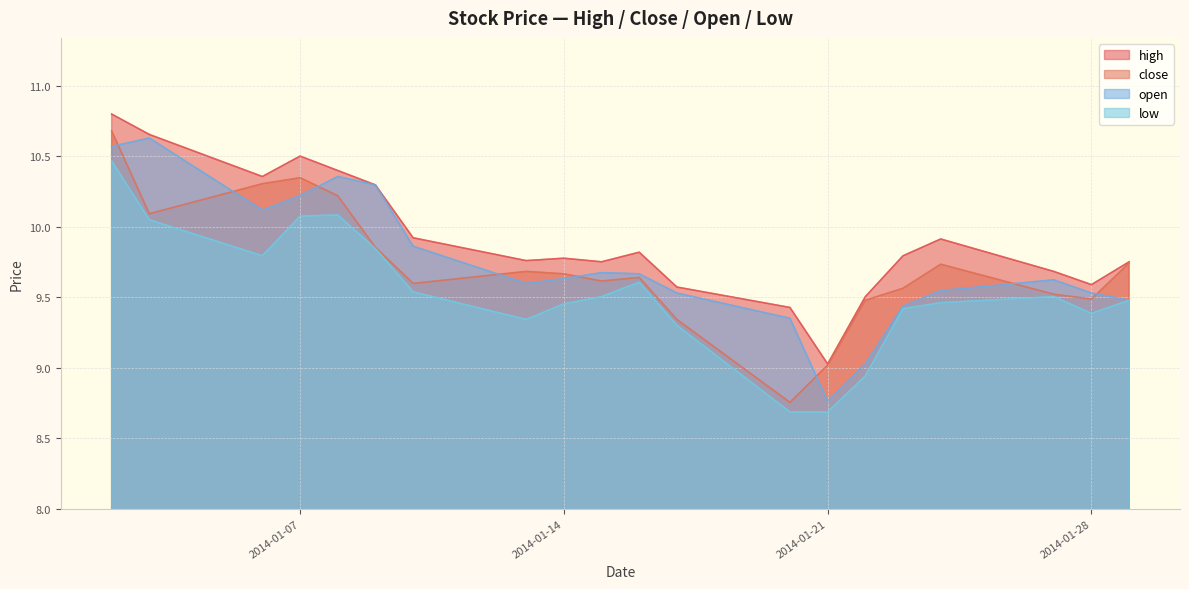

How many interior local valleys does the close series have?

5